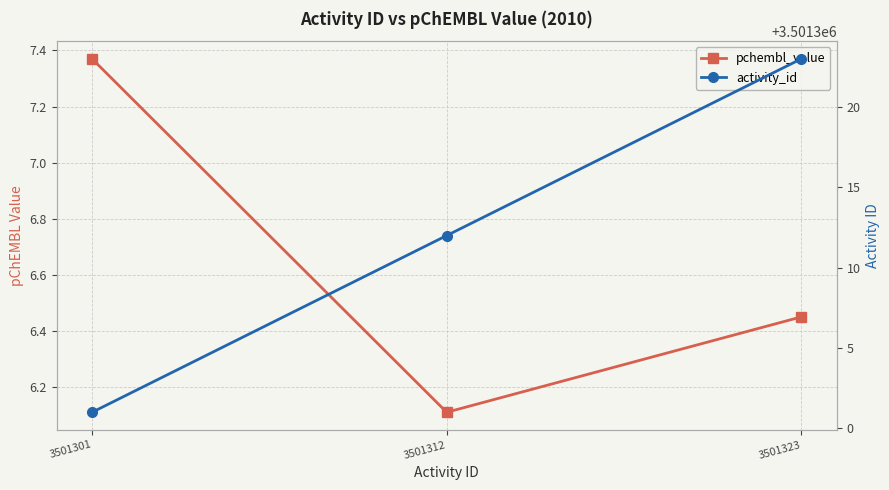

Which series changed the most between 3501312 and 3501323?

activity_id